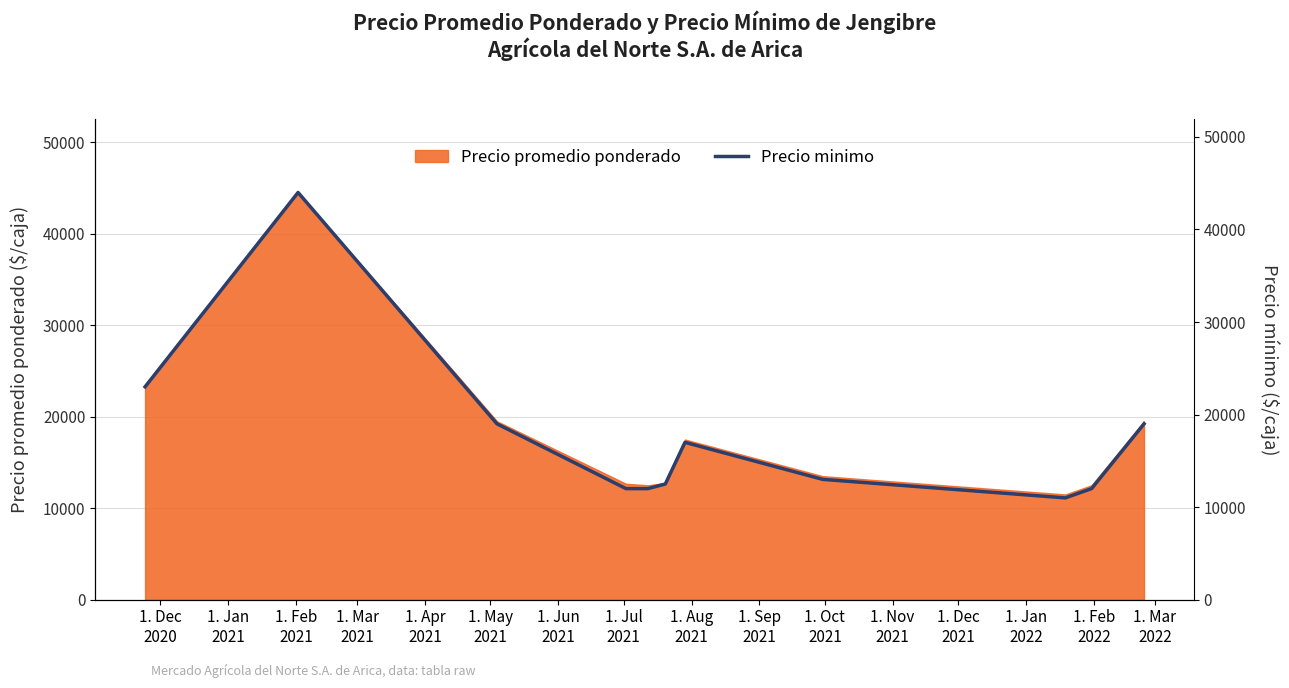

What is the maximum value shown in the chart?

44000